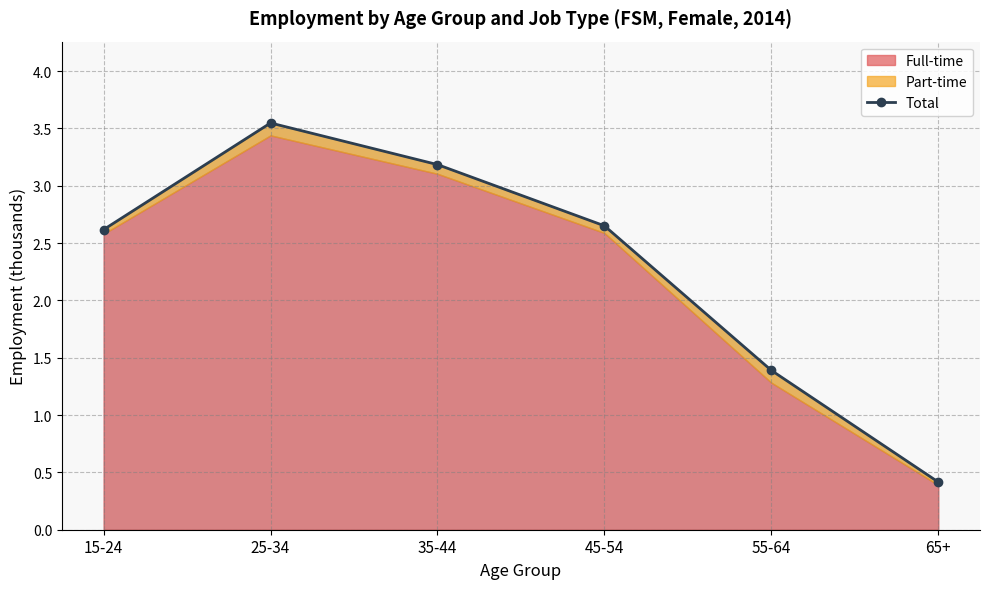

Is it true that the value at 25-34 is 3.5?

True